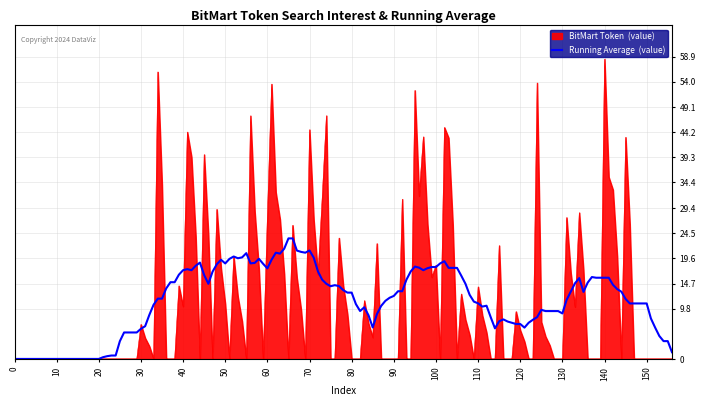

What is the greatest value displayed?

58.4